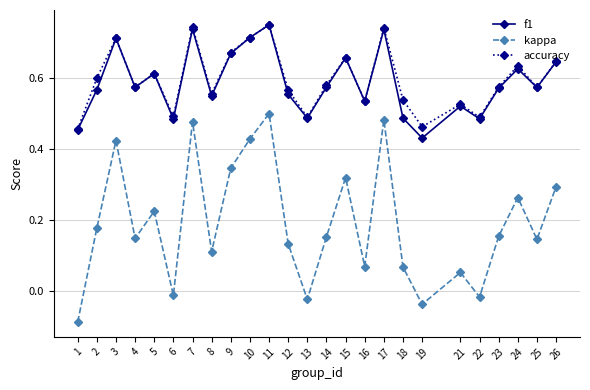

At 18, list the series in order from smallest to largest.

kappa, f1, accuracy